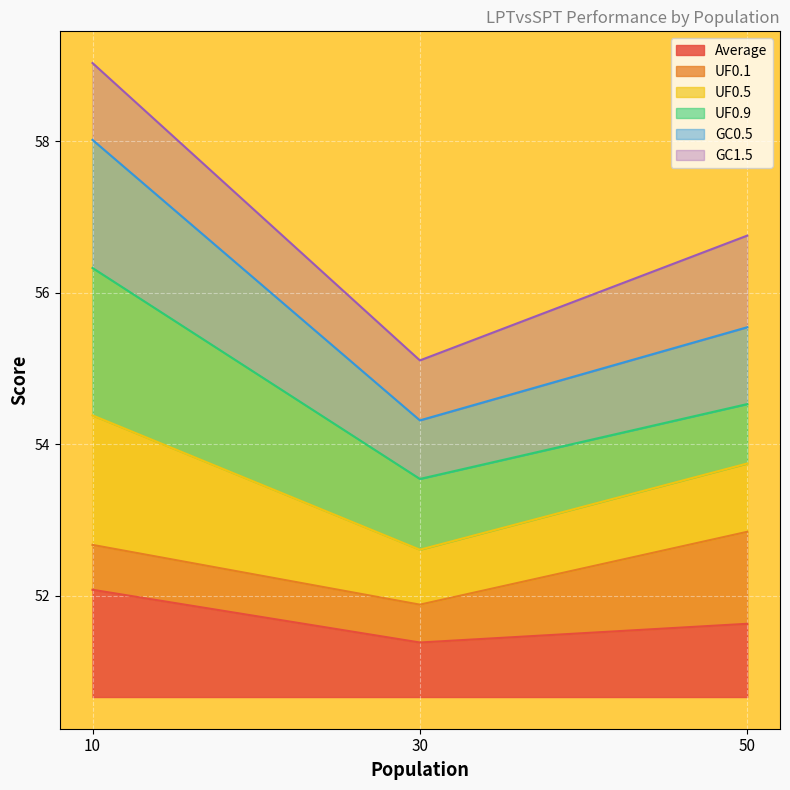

What is the approximate value of Average at 50?

1.0